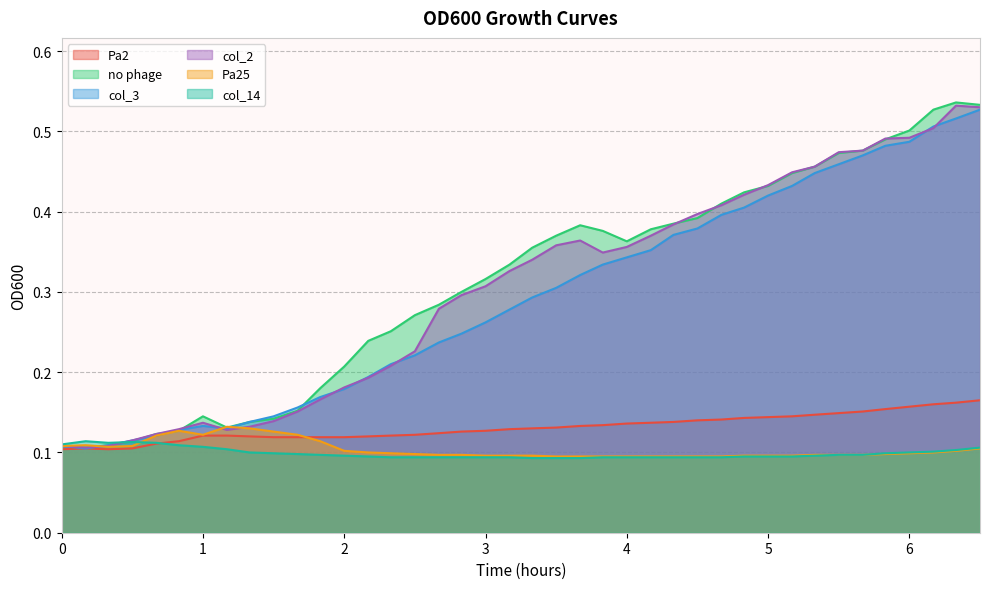

At which category is the sum across all series the highest?

6.5